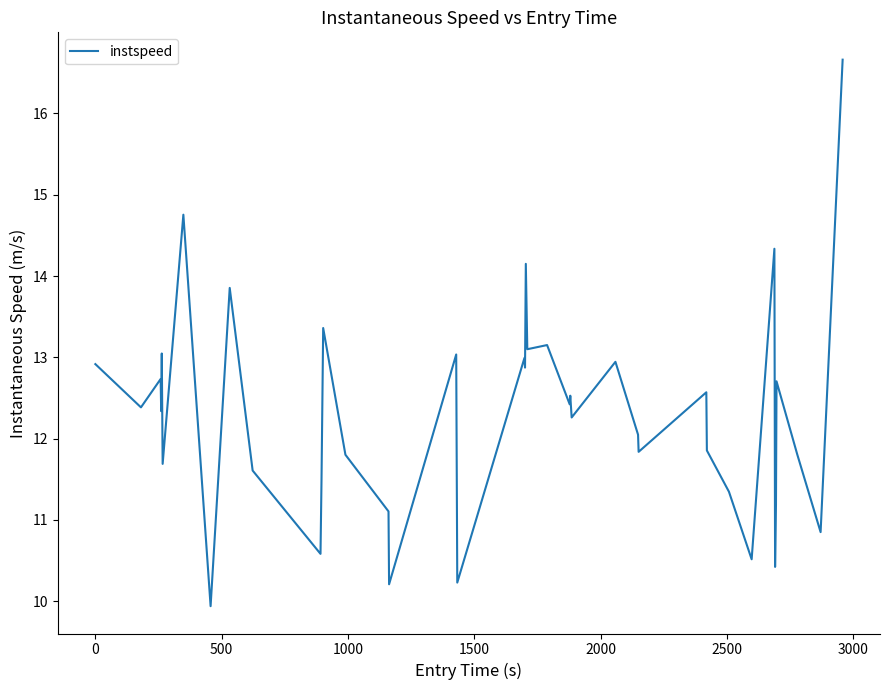

What is the smallest value displayed?

9.9